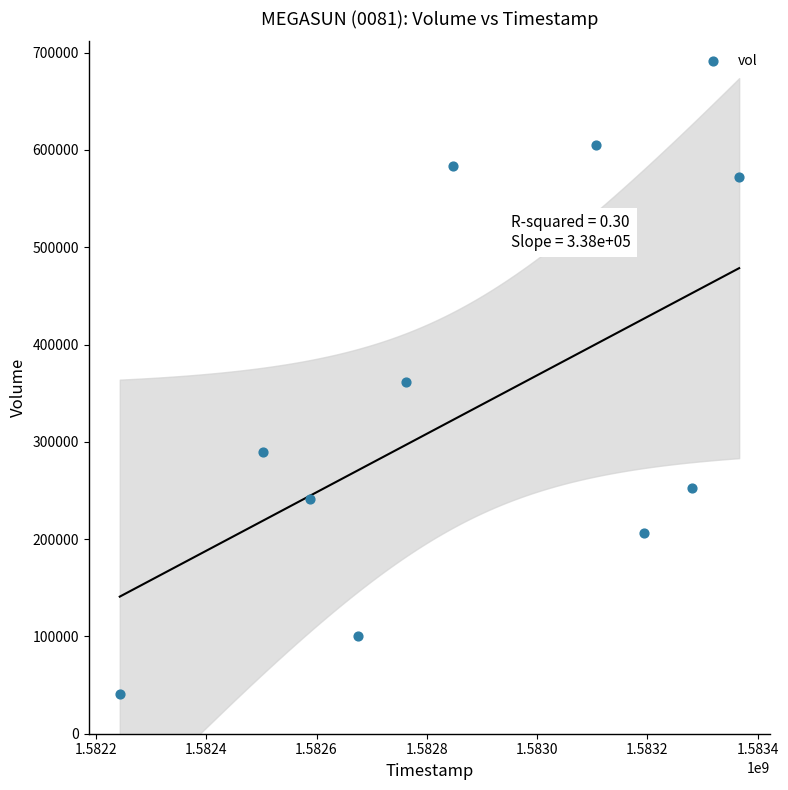

What is the average X value?

1582856640